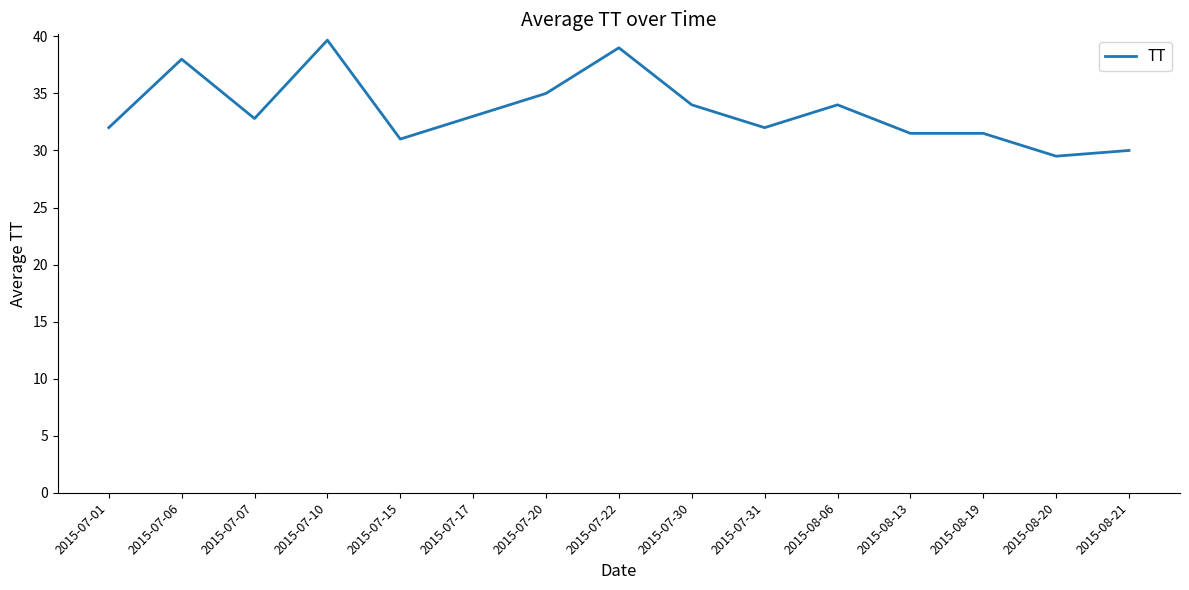

What is the difference between the values at 2015-07-22 and 2015-07-30?

5.0